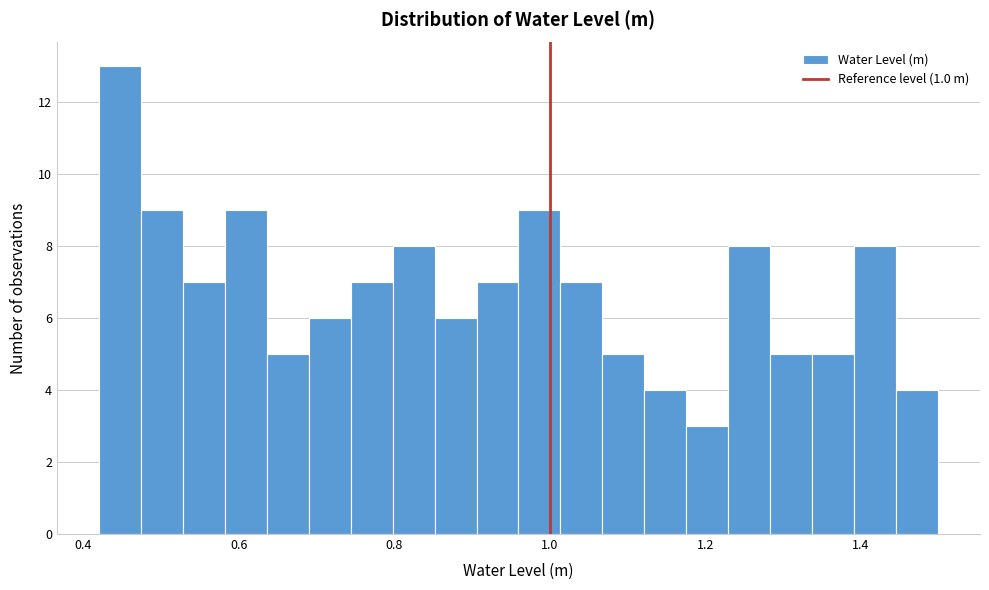

Around what value on the x-axis is the tallest bar? Give the approximate position of its centre, as read against the axis.

0.44